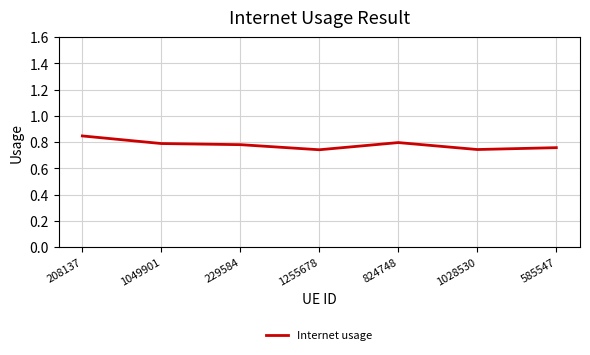

What is the sum of the values at 1049901 and 824748?

1.6